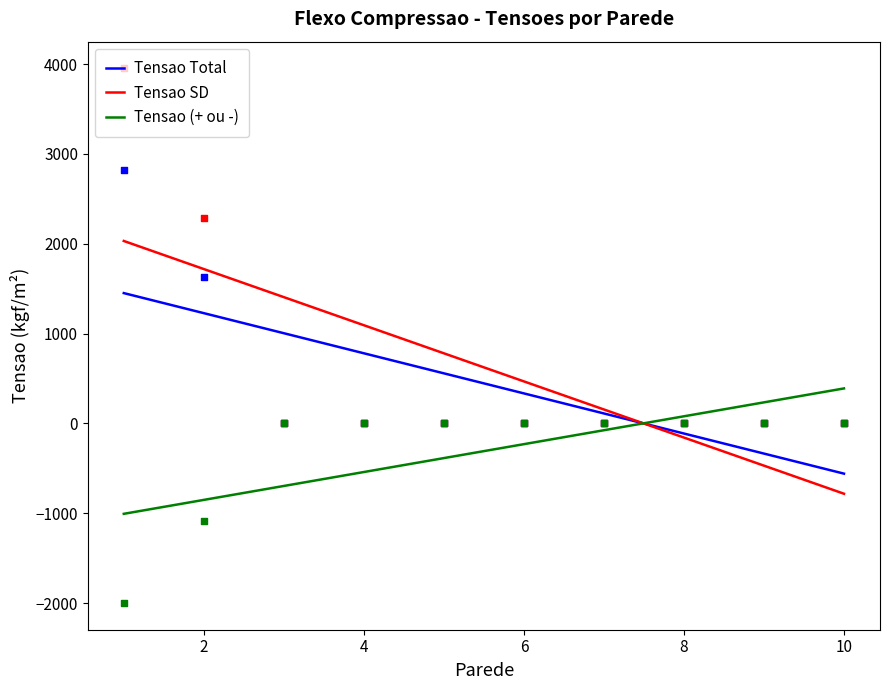

Which series reaches the maximum Y coordinate?

Tensao SD